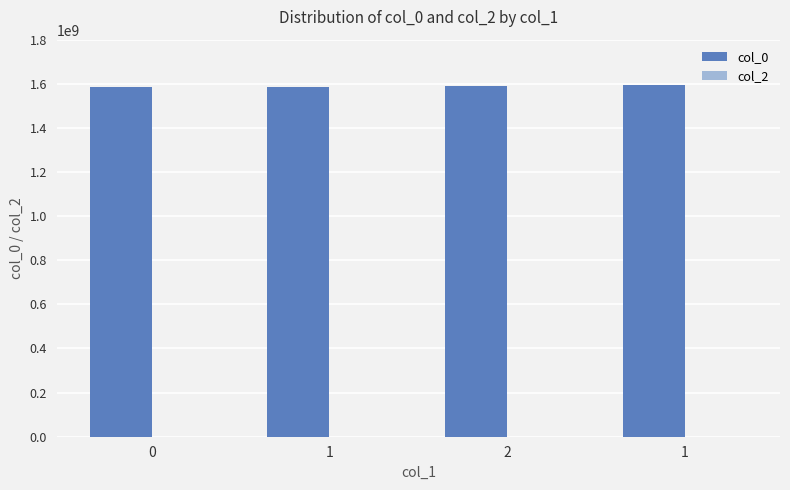

What is the greatest value displayed?

1595156565